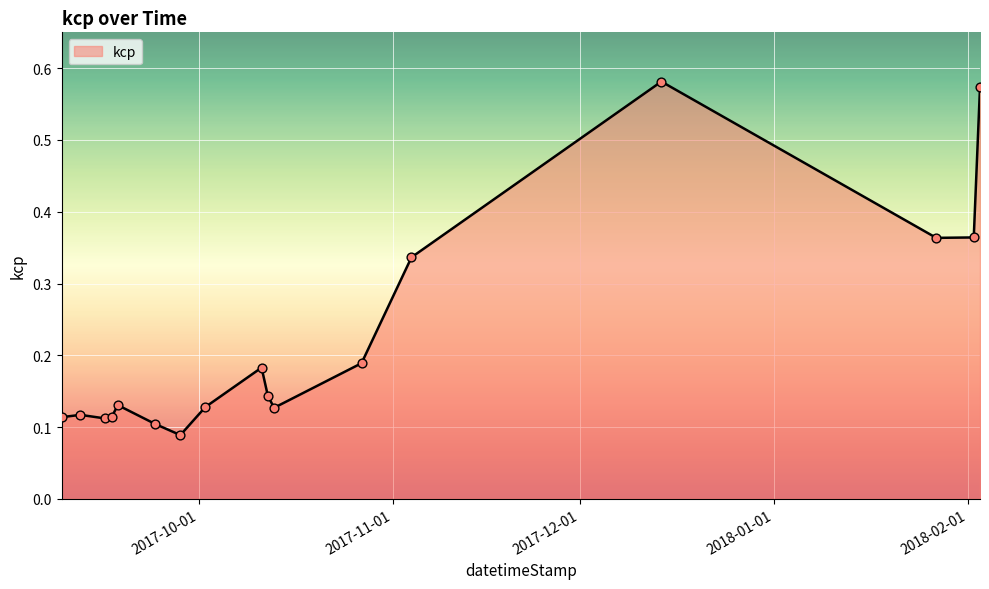

What is the difference between the maximum and minimum values?

0.5